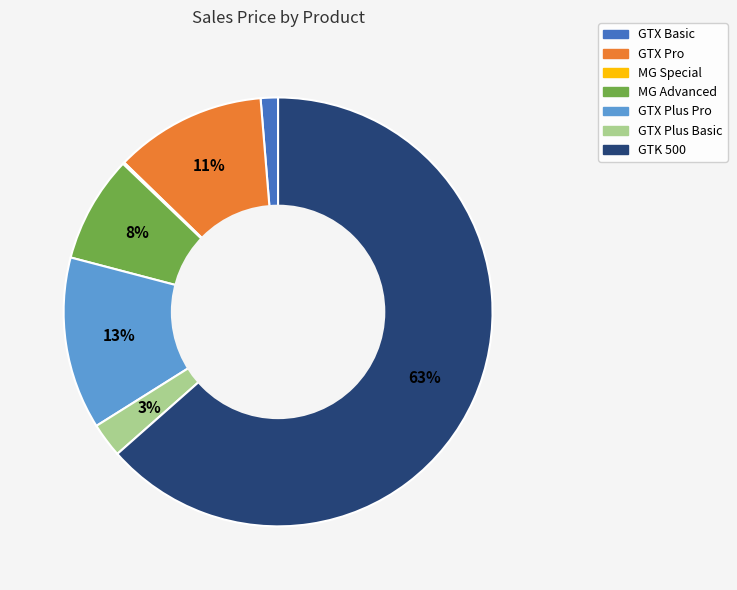

Approximately how many times larger is the value at GTX Basic compared to GTX Pro?

0.1